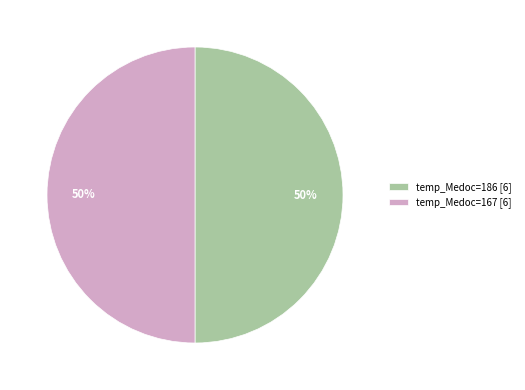

Approximately how many times larger is the value at temp_Medoc=186 [6] compared to temp_Medoc=167 [6]?

1.0